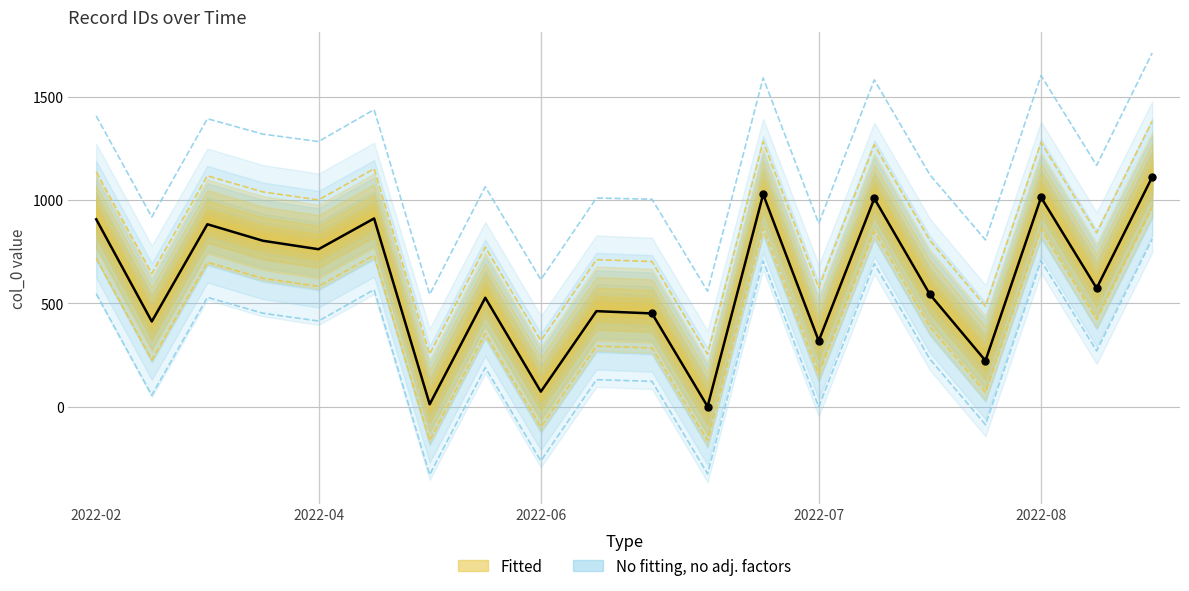

What is the ratio of the value at 2022-11-09 to the value at 2022-02-14?

1.2